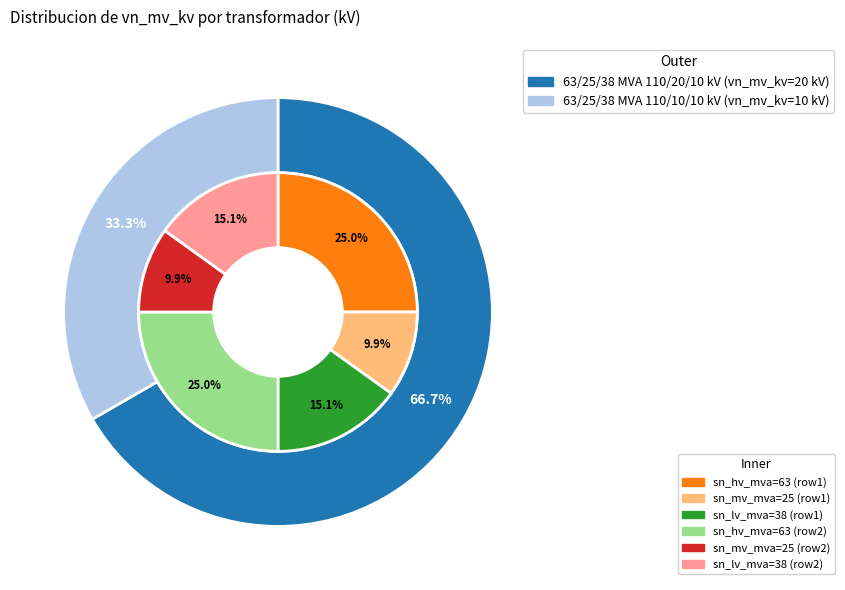

Approximately how many times larger is the value at 63/25/38 MVA 110/20/10 kV compared to 63/25/38 MVA 110/10/10 kV?

2.0